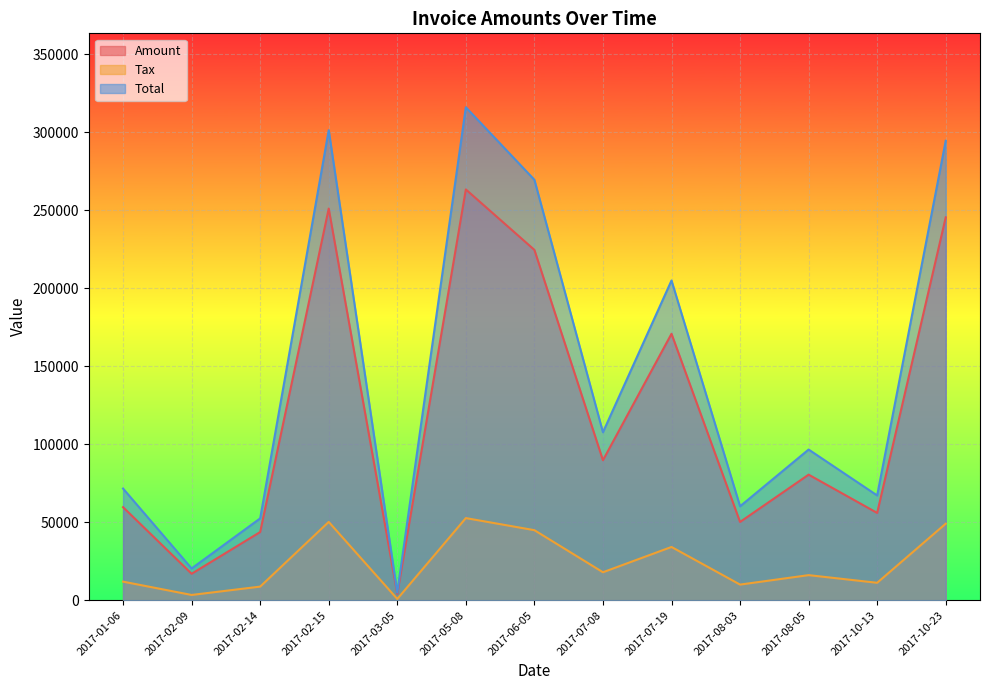

True or false: Total and Amount intersect in this chart.

False